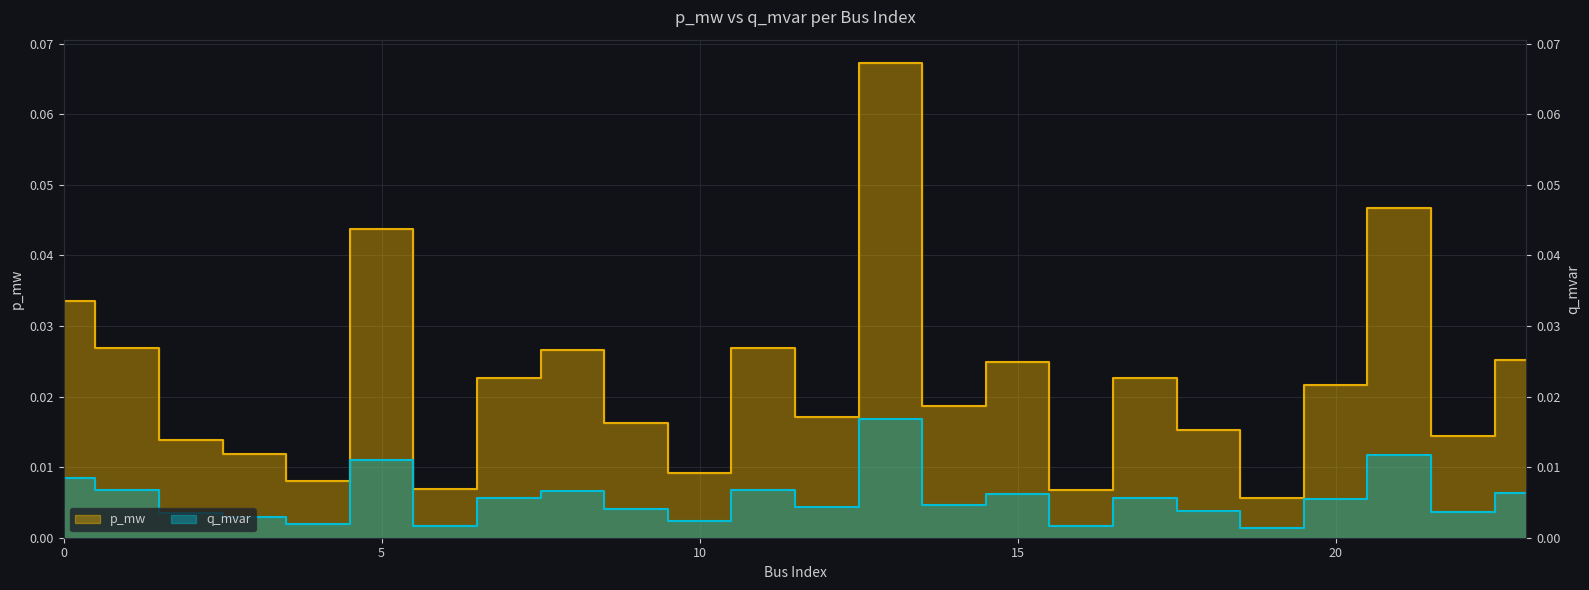

At how many categories does at least one series exceed 0?

24